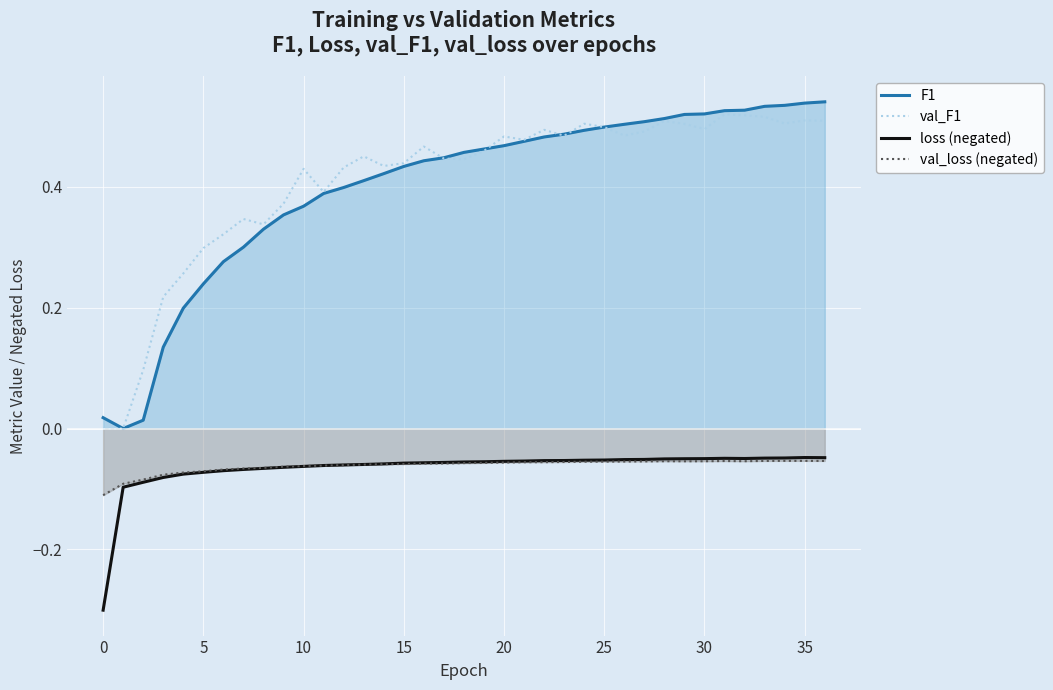

Reading left to right, transcribe all the data shown in this chart.

F1: 0.0	0.0	0.0	0.1	0.2	0.2	0.3	0.3	0.3	0.4	0.4	0.4	0.4	0.4	0.4	0.4	0.4	0.4	0.5	0.5	0.5	0.5	0.5	0.5	0.5	0.5	0.5	0.5	0.5	0.5	0.5	0.5	0.5	0.5	0.5	0.5	0.5
val_F1: 0.0	0.0	0.1	0.2	0.3	0.3	0.3	0.3	0.3	0.4	0.4	0.4	0.4	0.5	0.4	0.4	0.5	0.4	0.4	0.5	0.5	0.5	0.5	0.5	0.5	0.5	0.5	0.5	0.5	0.5	0.5	0.5	0.5	0.5	0.5	0.5	0.5
loss (negated): -0.3	-0.1	-0.1	-0.1	-0.1	-0.1	-0.1	-0.1	-0.1	-0.1	-0.1	-0.1	-0.1	-0.1	-0.1	-0.1	-0.1	-0.1	-0.1	-0.1	-0.1	-0.1	-0.1	-0.1	-0.1	-0.1	-0.1	-0.1	-0.1	-0.0	-0.0	-0.0	-0.0	-0.0	-0.0	-0.0	-0.0
val_loss (negated): -0.1	-0.1	-0.1	-0.1	-0.1	-0.1	-0.1	-0.1	-0.1	-0.1	-0.1	-0.1	-0.1	-0.1	-0.1	-0.1	-0.1	-0.1	-0.1	-0.1	-0.1	-0.1	-0.1	-0.1	-0.1	-0.1	-0.1	-0.1	-0.1	-0.1	-0.1	-0.1	-0.1	-0.1	-0.1	-0.1	-0.1